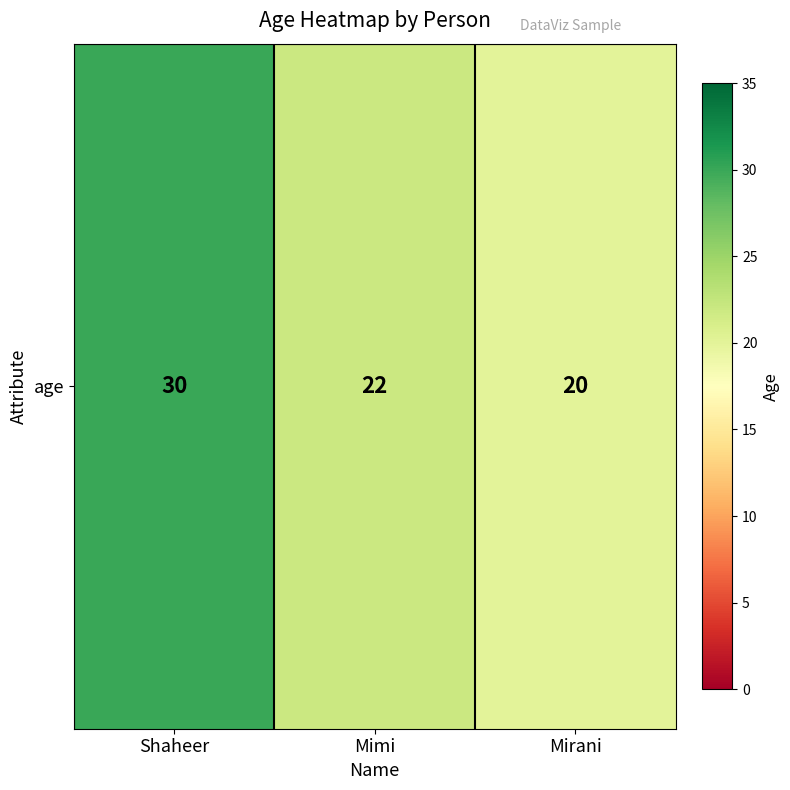

Is it true that the value at Mimi is 22?

True